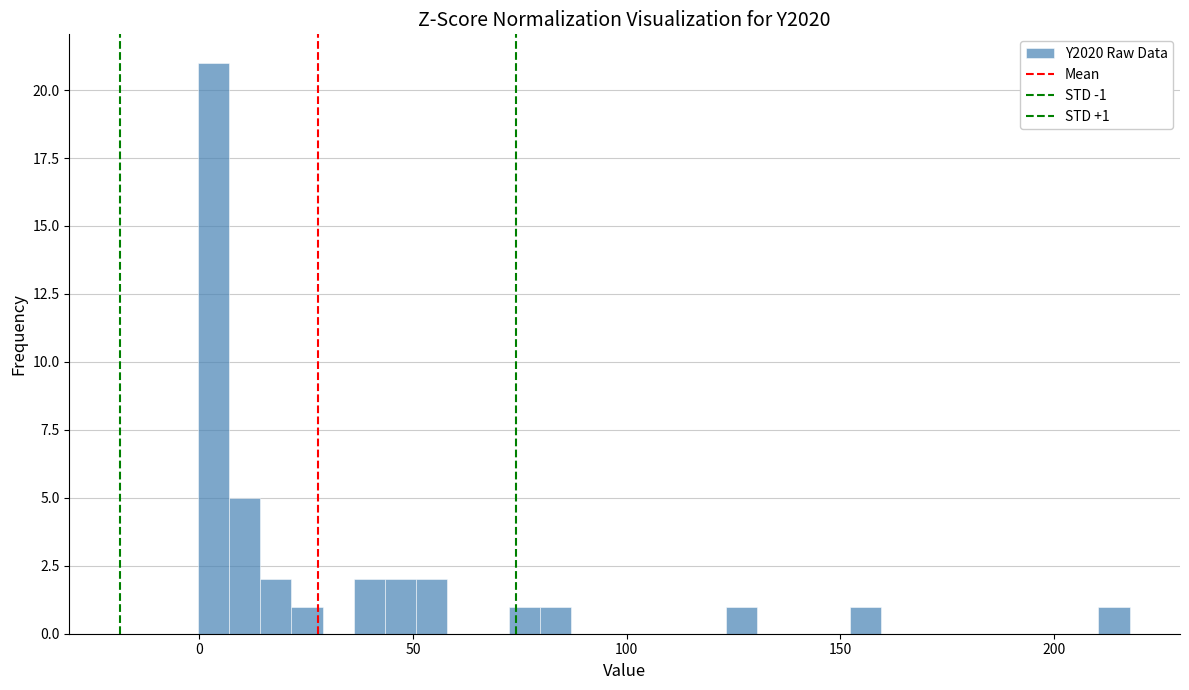

Read against the x-axis, roughly where is the centre of the tallest bar?

5